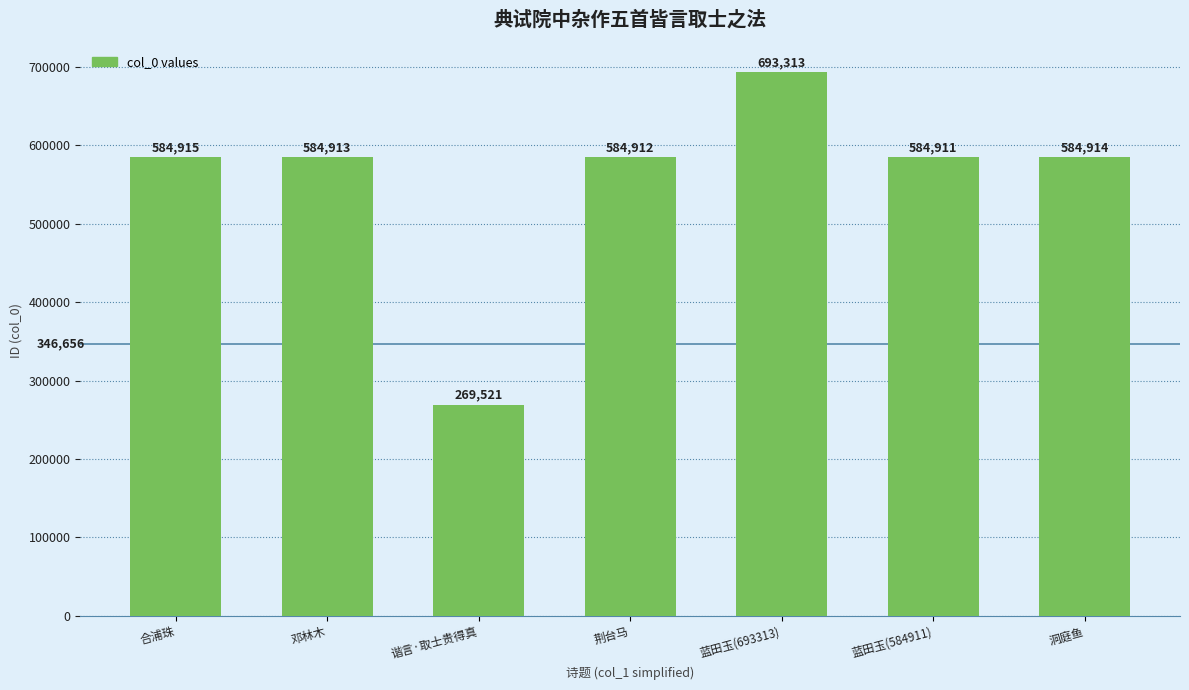

Which has a higher value, 洞庭鱼 or 邓林木?

洞庭鱼